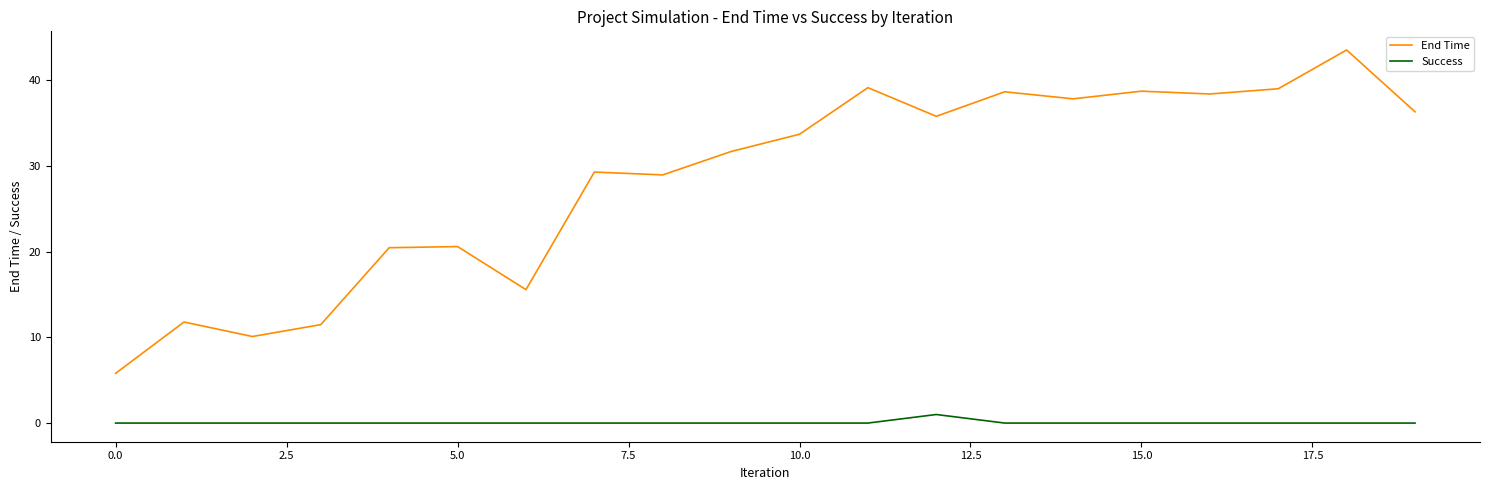

List the series in order of their overall mean, lowest first.

Success, End Time